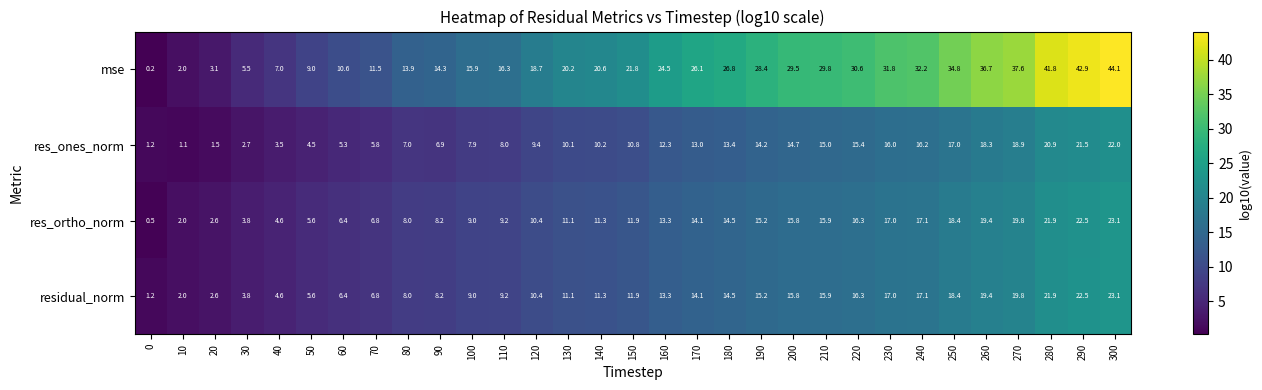

What is the difference between the second highest and second lowest values in the mse series?

40.9